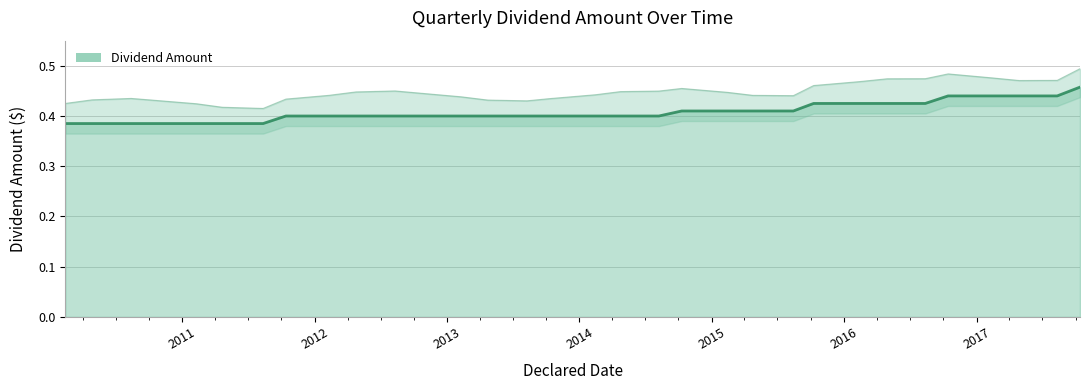

Reading left to right, extract all data points from this chart.

0.4	0.4	0.4	0.4	0.4	0.4	0.4	0.4	0.4	0.4	0.4	0.4	0.4	0.4	0.4	0.4	0.4	0.4	0.4	0.4	0.4	0.4	0.4	0.4	0.4	0.4	0.4	0.4	0.4	0.4	0.4	0.5